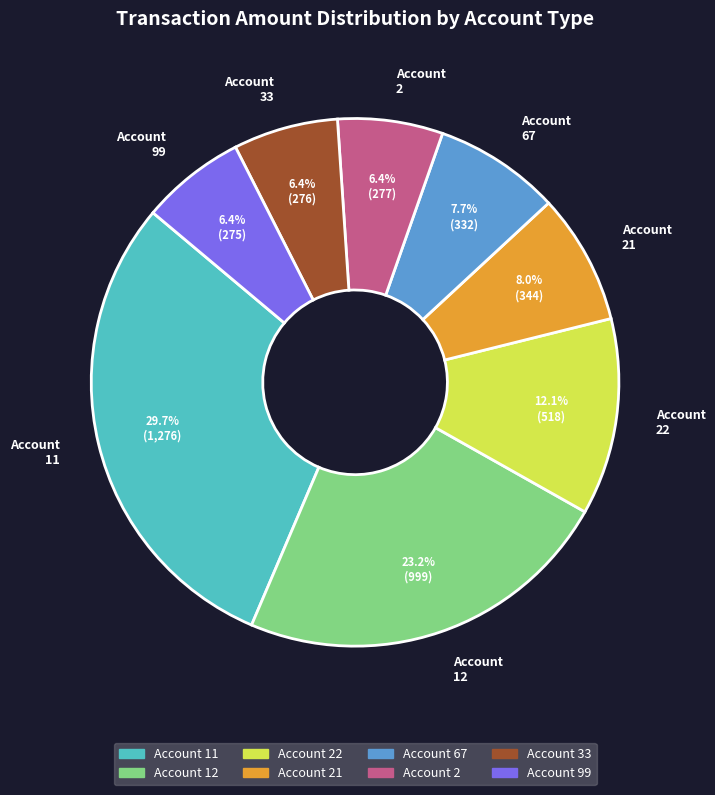

What portion of the pie excludes Account 99?

93.6%